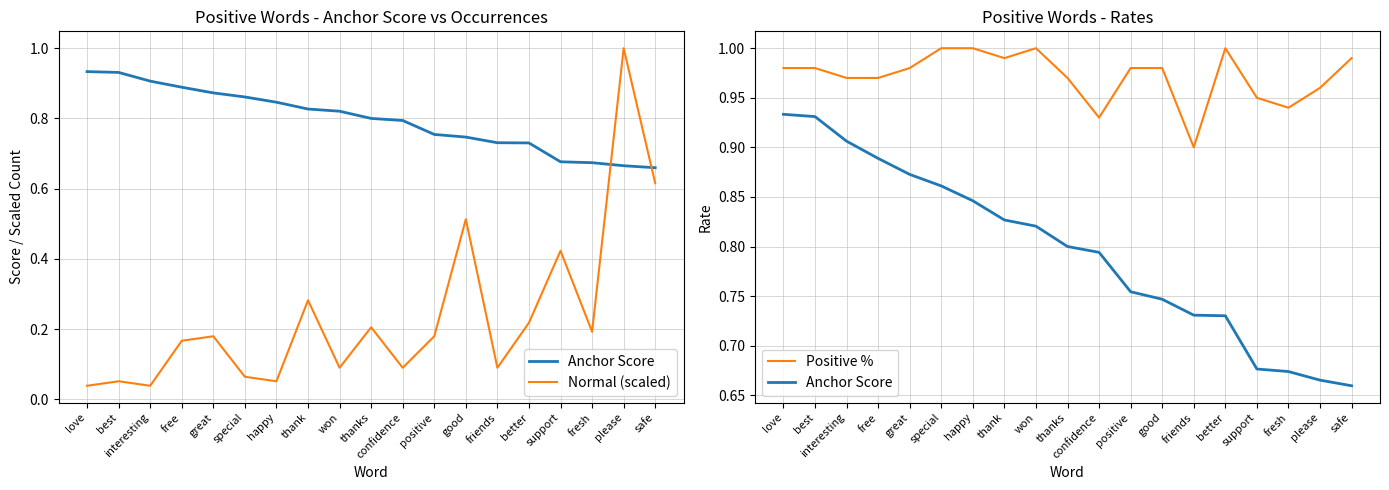

How many times do Normal (scaled) and Positive % cross each other?

2